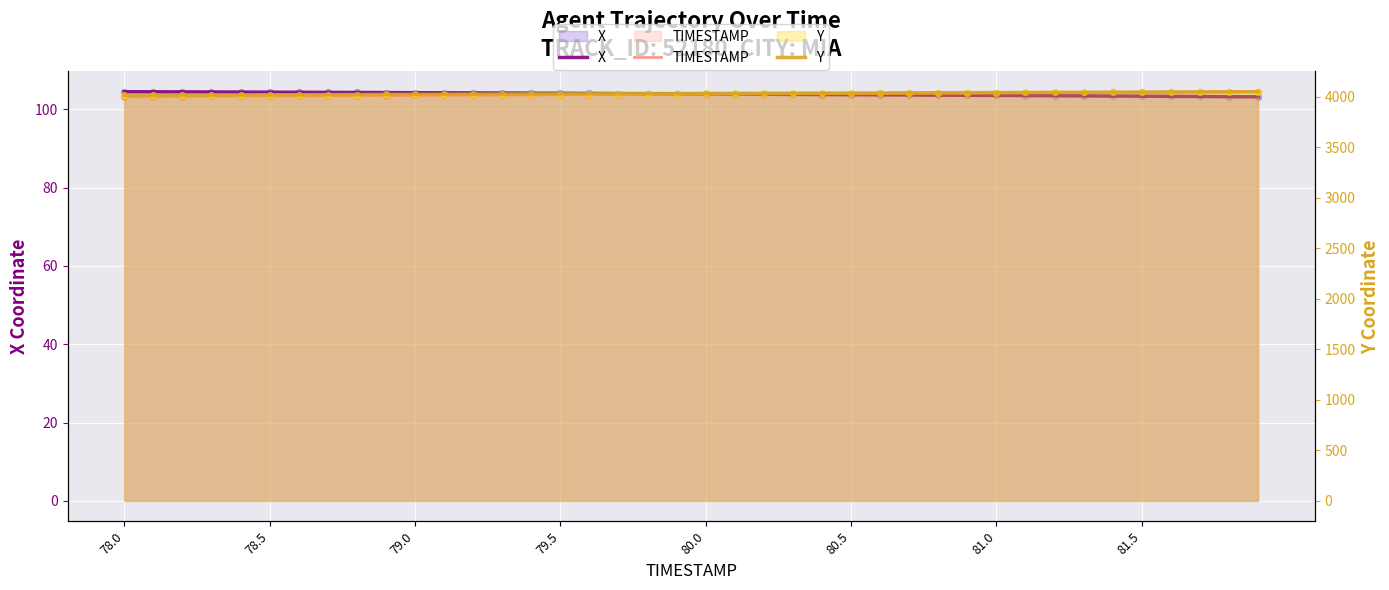

Which series has the widest spread of Y values?

Y